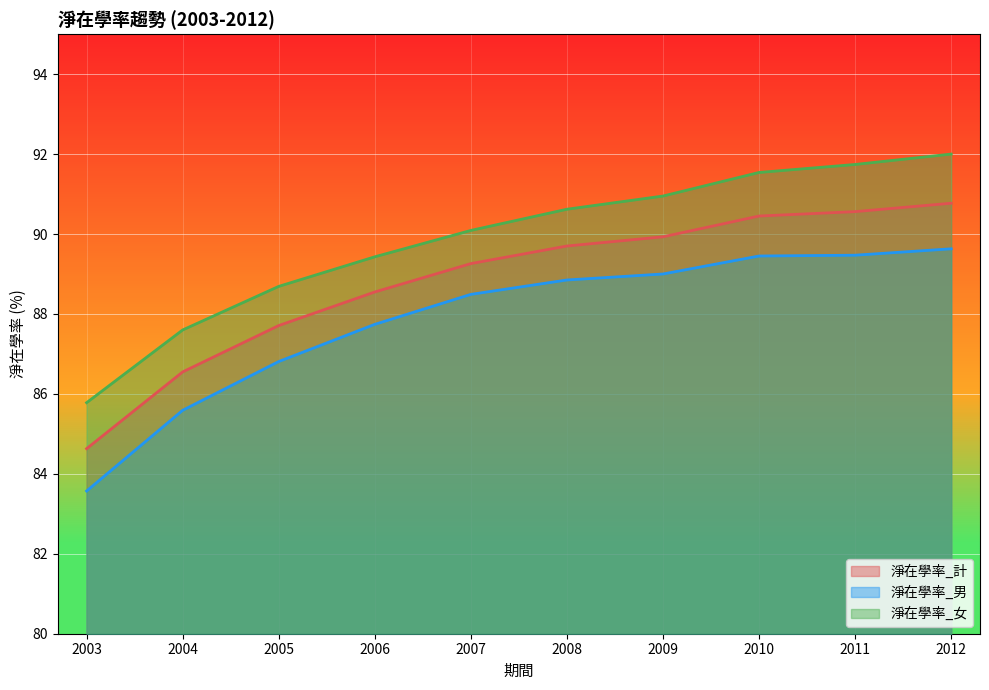

What is the average value of the 淨在學率_計 series?

88.8